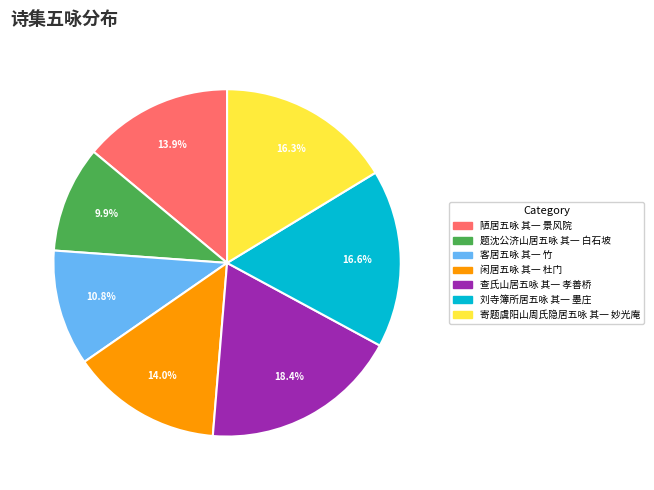

To the nearest percent, what is the difference between the largest and smallest slice percentages?

9%